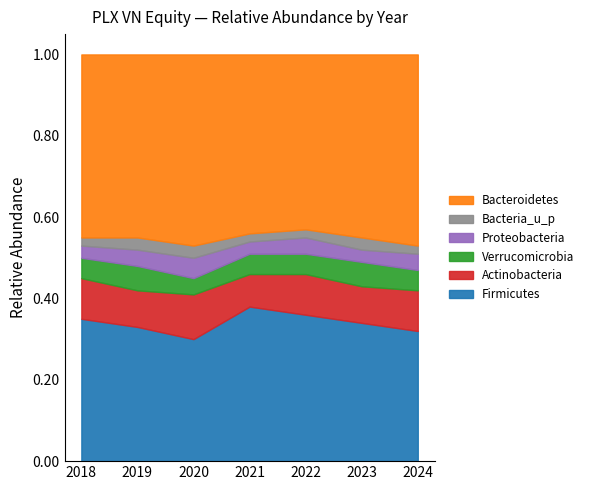

How many categories are shown in the chart?

7